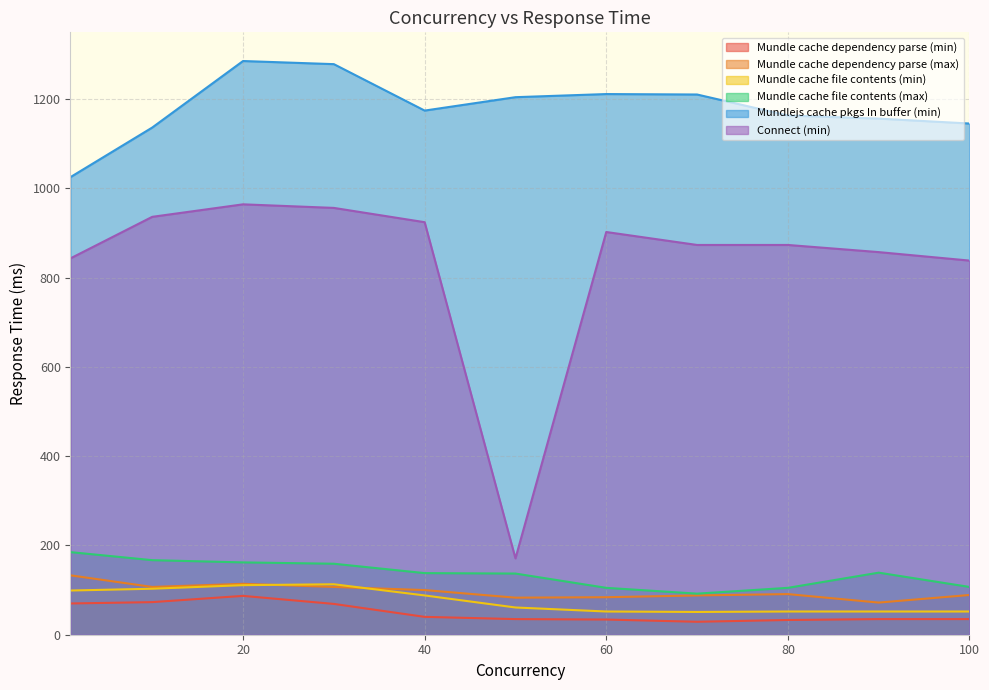

True or false: Connect (min) has a value of 1424 at 20.

False